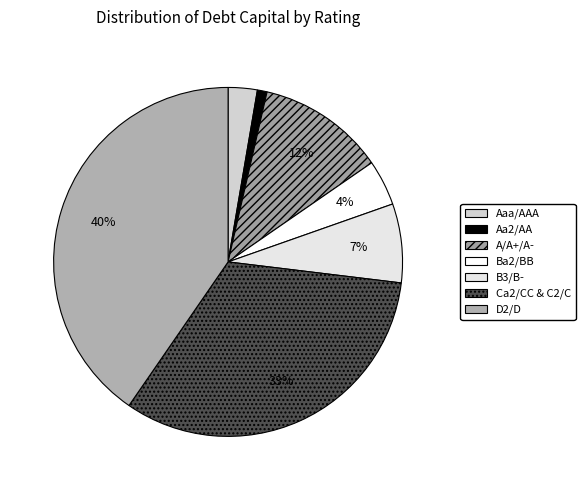

Do D2/D and Aaa/AAA together represent more than half of the pie?

No